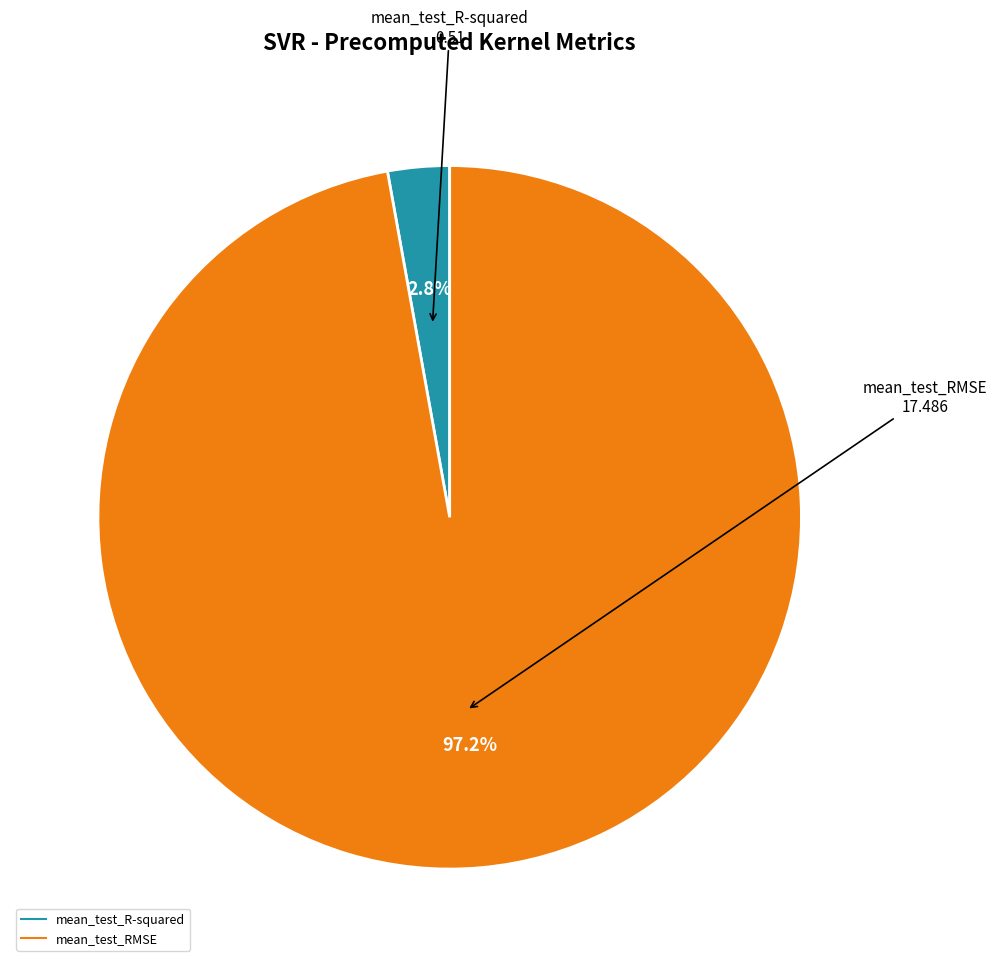

Do mean_test_RMSE and mean_test_R-squared together represent more than half of the pie?

Yes